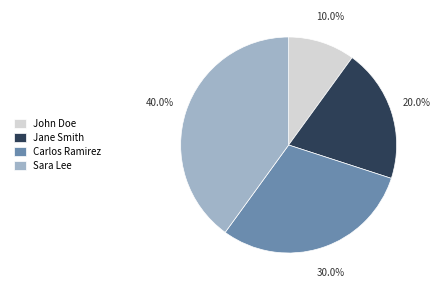

Between Jane Smith and John Doe, which is larger?

Jane Smith